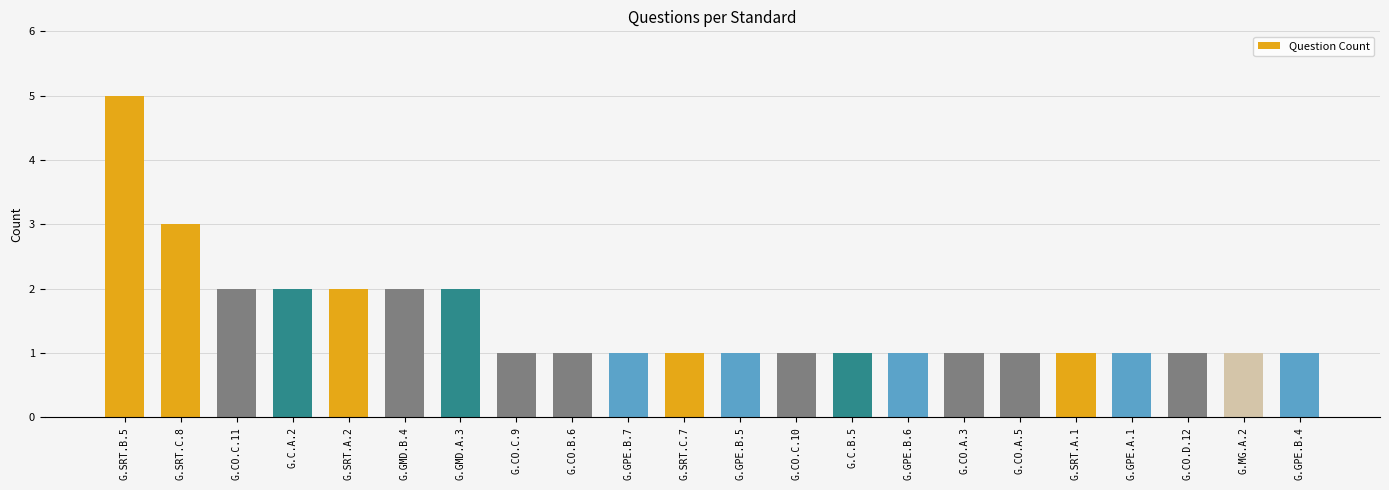

How many bars are there in total?

22